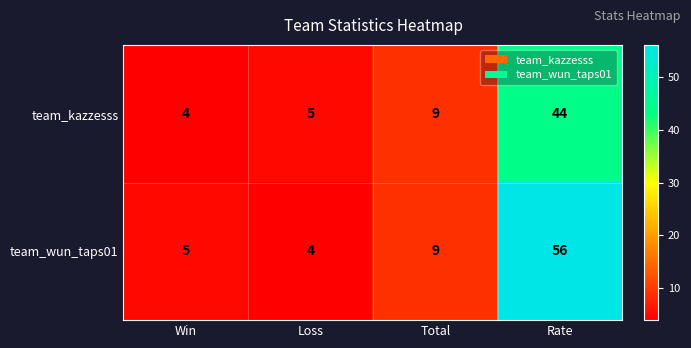

Which series changed the most between Win and Total?

team_kazzesss